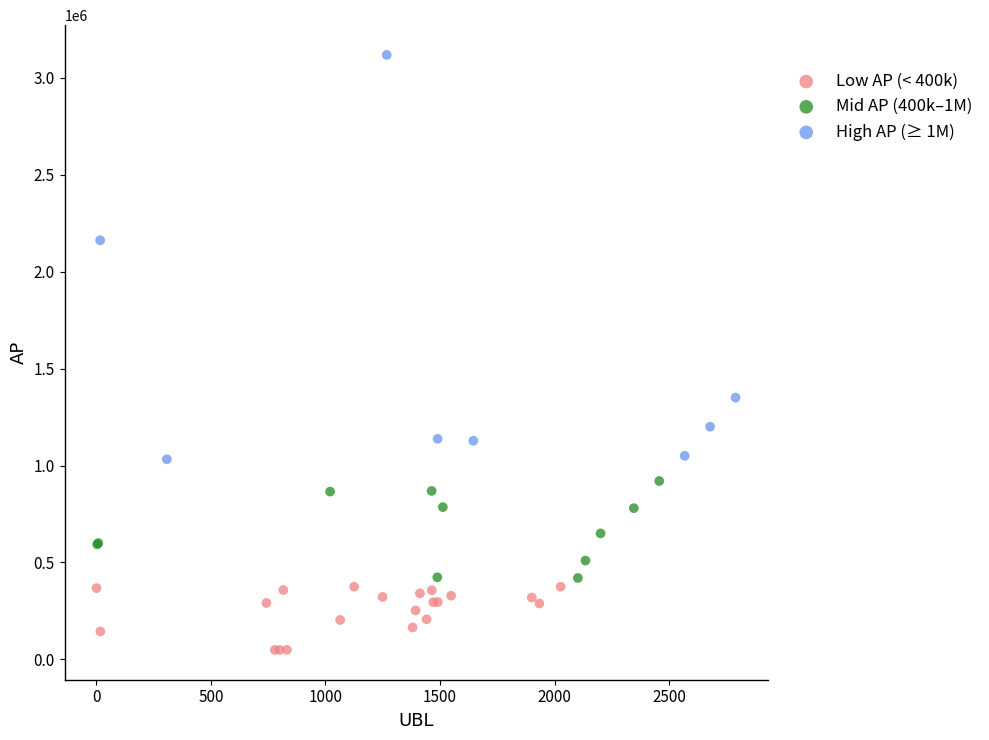

Which series has the widest spread of Y values?

High AP (≥ 1M)